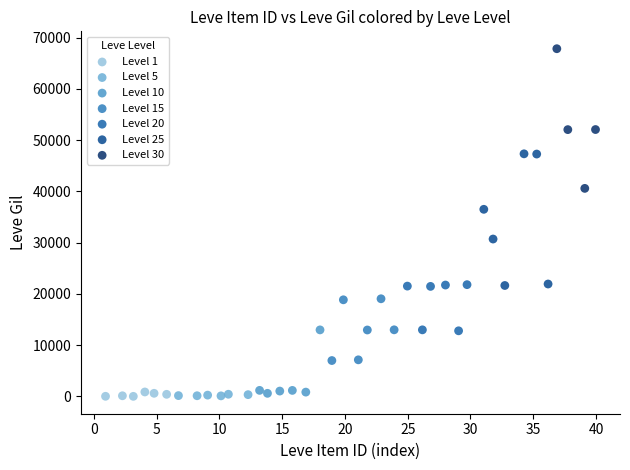

Which series contains the highest Y value?

Level 30